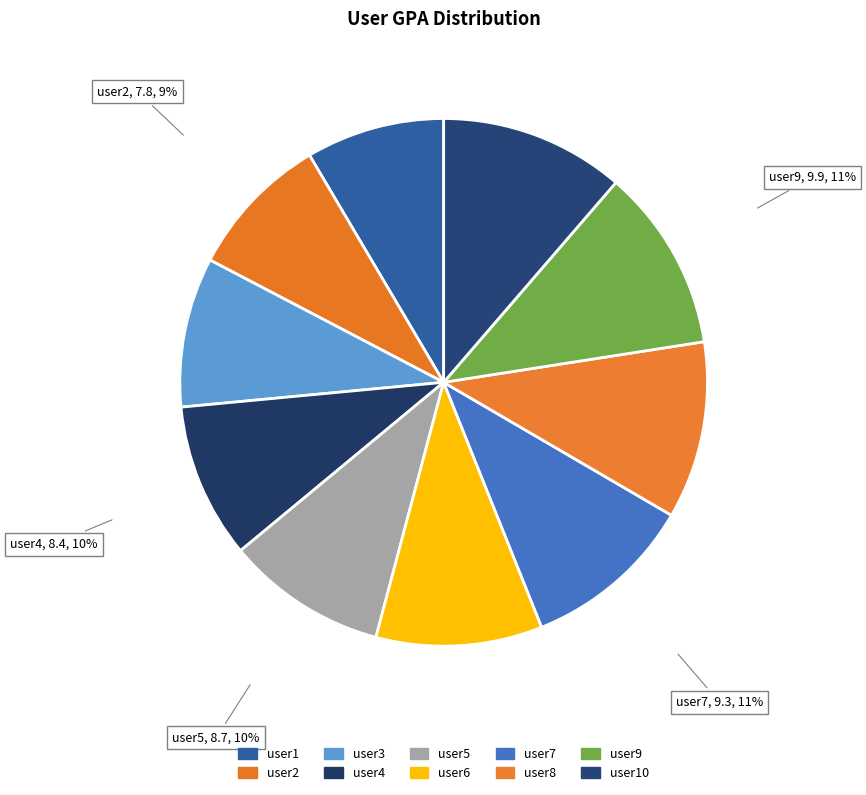

What is the largest slice in the pie chart?

user10